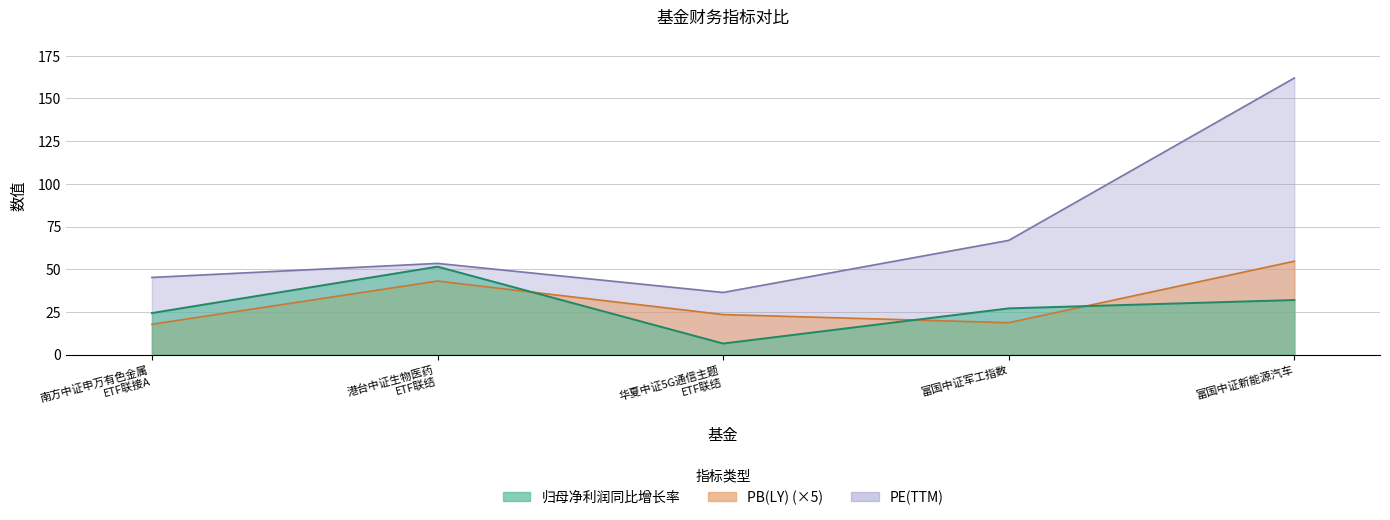

At which category is the sum across all series the highest?

富国中证新能源汽车